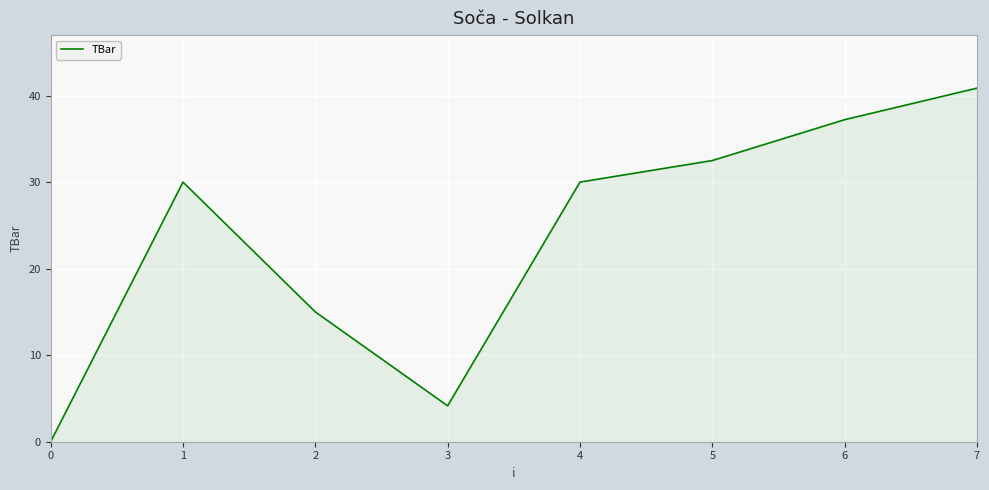

What value does the data have at 3?

4.1